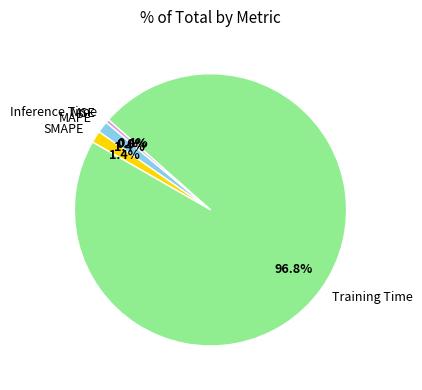

Does any single category account for the majority?

Yes